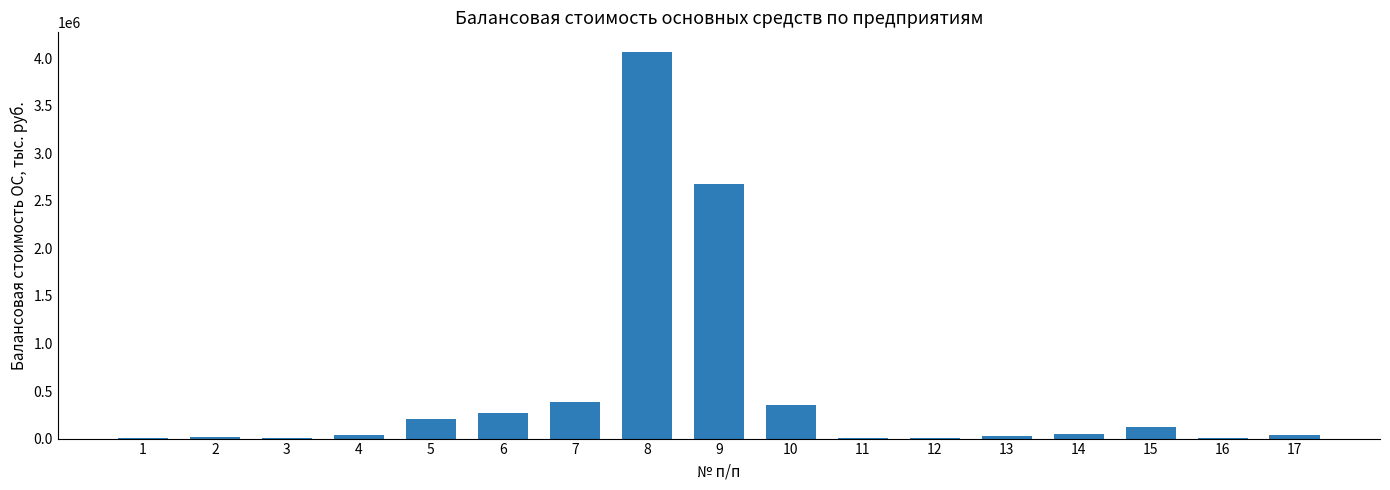

Approximately how many times larger is the value at 6 compared to 15?

2.1